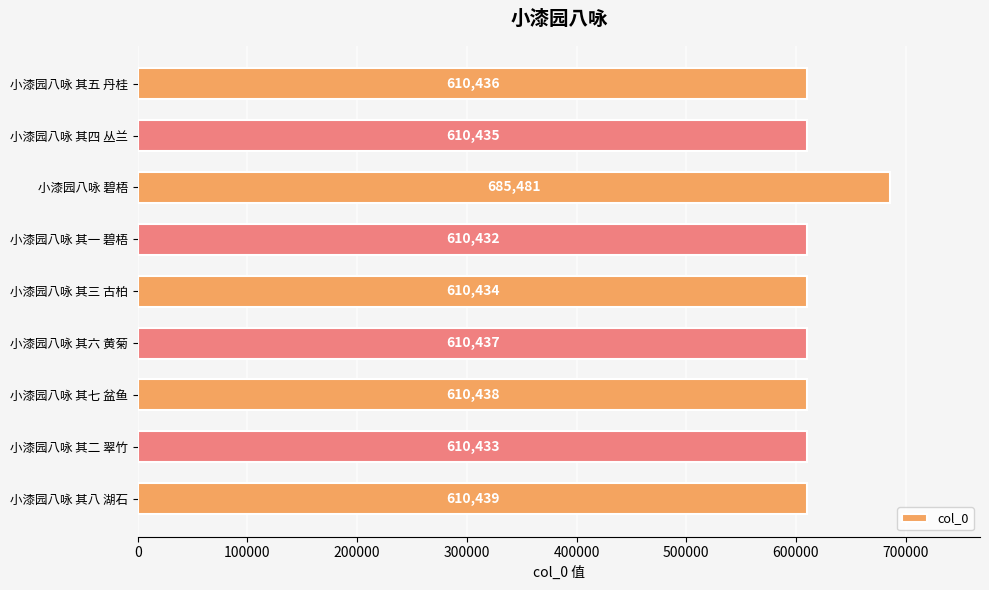

Are the bars grouped side by side (vs. stacked)?

No